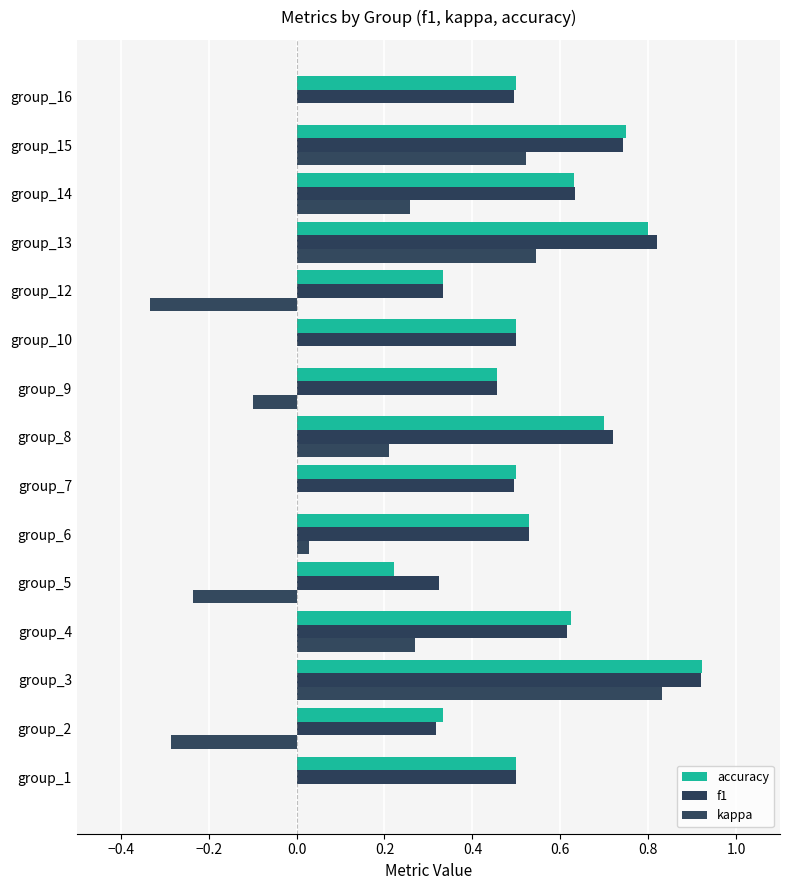

What is the lowest value of the kappa series?

-0.3